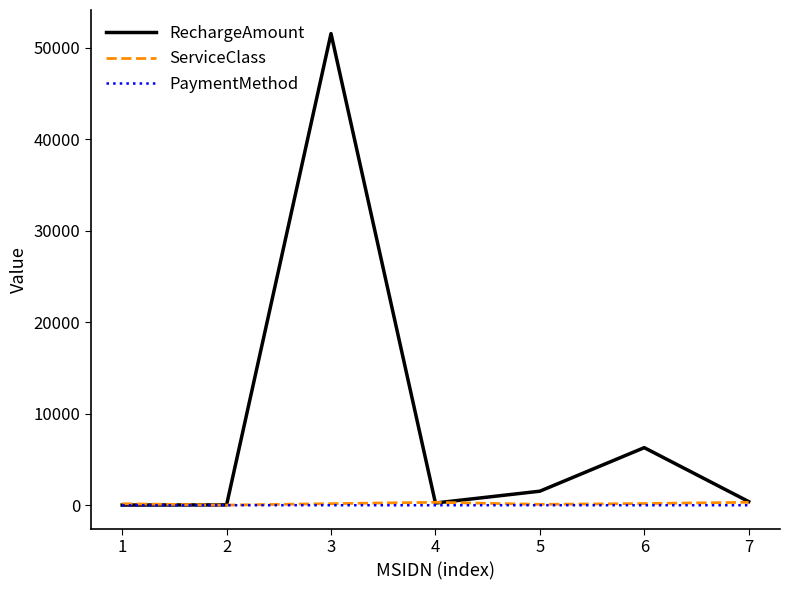

Which series has the largest total across all categories?

RechargeAmount